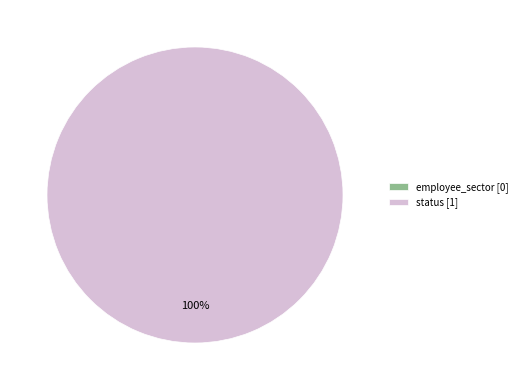

Is there any slice that represents more than half of the pie?

Yes